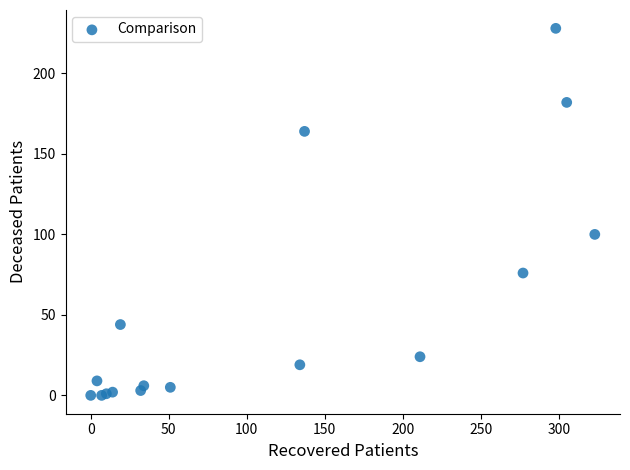

What Y value in the scatter plot is closest to 114?

100